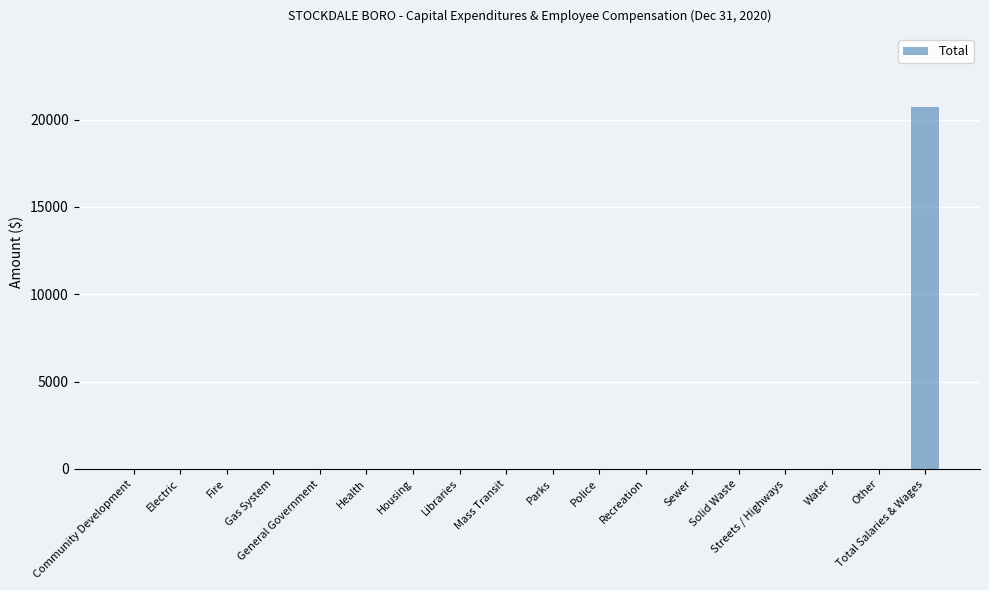

What is the maximum value shown in the chart?

20747